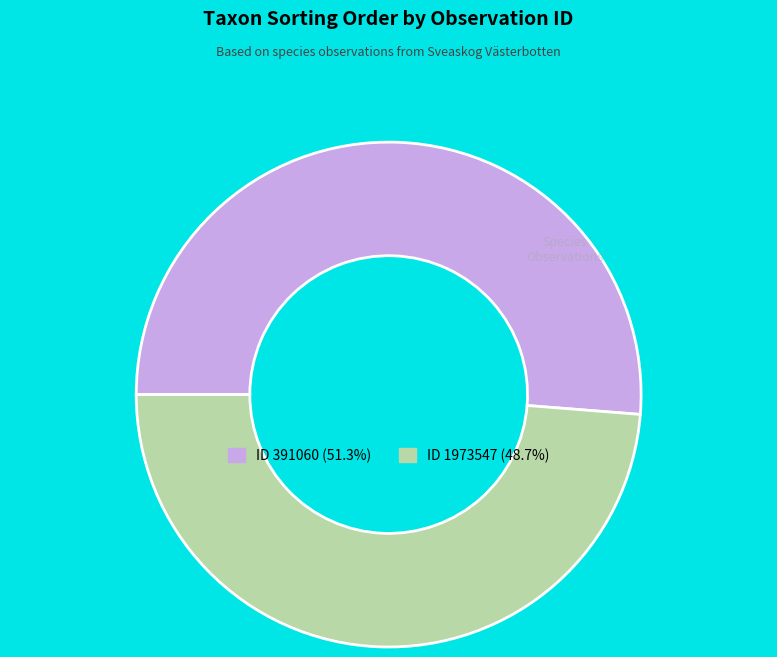

Is there any slice that represents more than half of the pie?

Yes